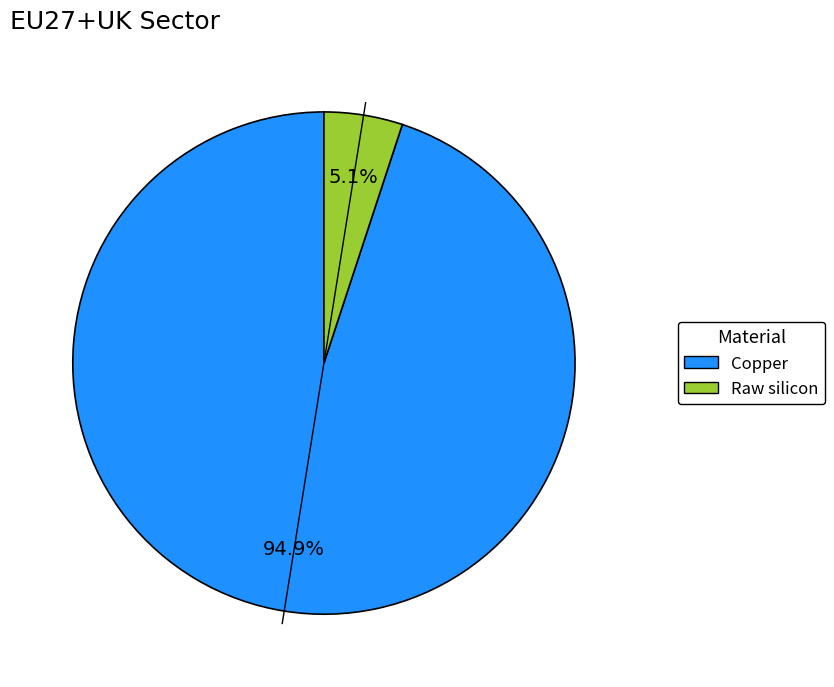

Is it true that Raw silicon is 1% of the pie?

False